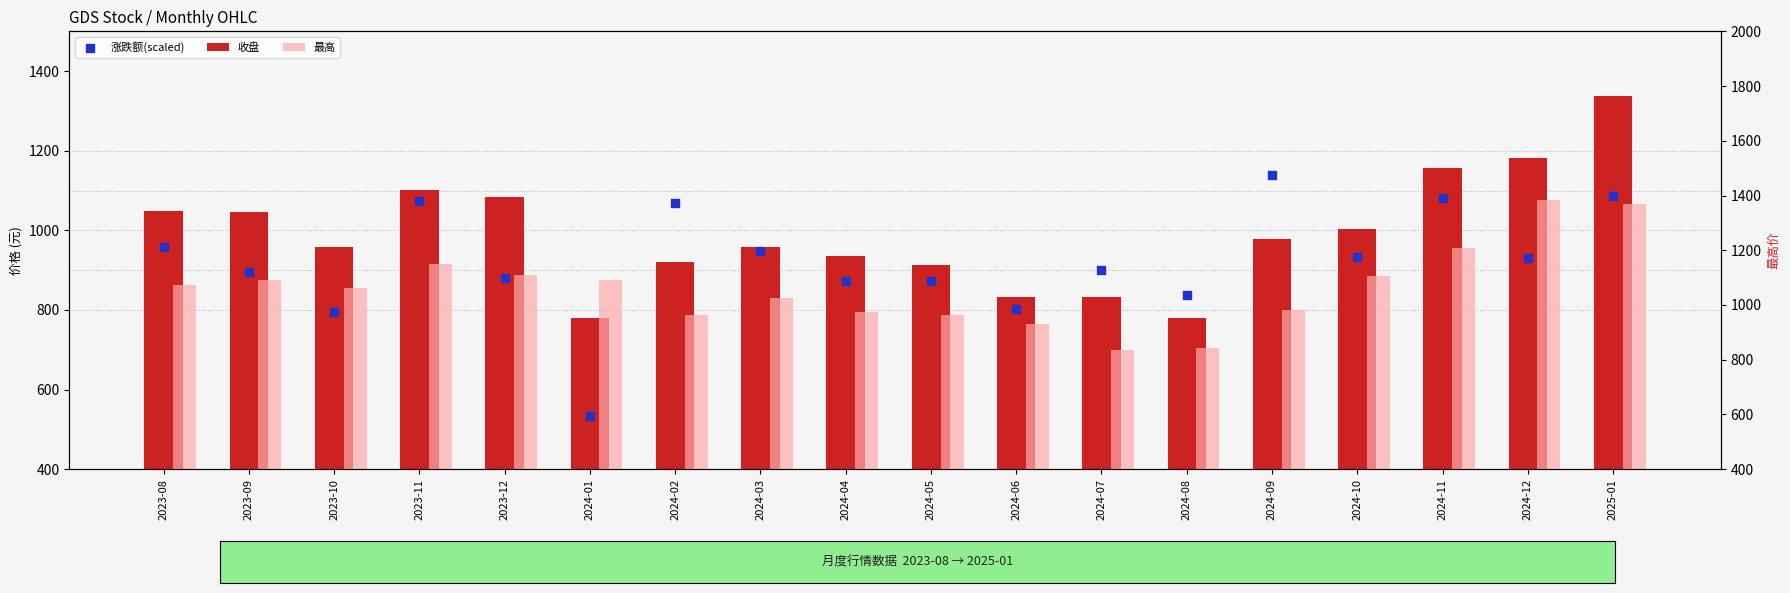

Which series reaches the minimum Y coordinate?

涨跌额(scaled)